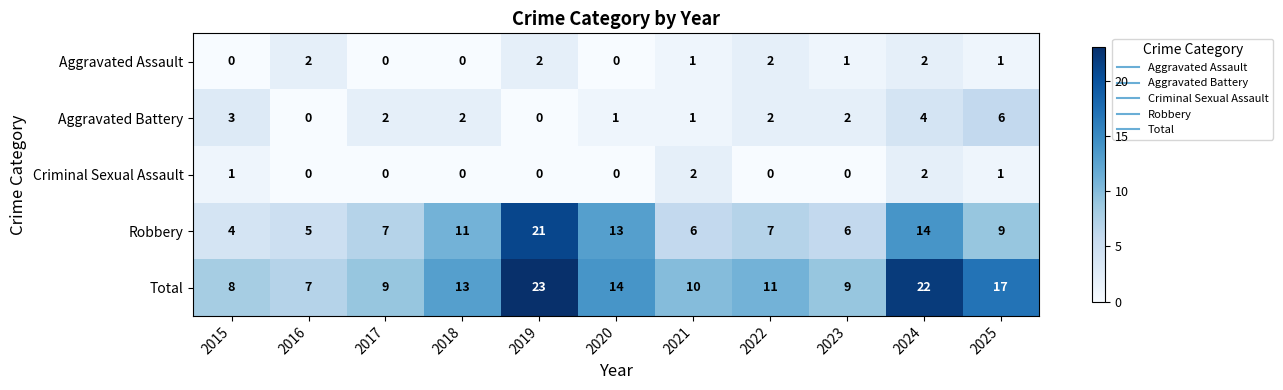

What is the spread (max minus min) of values at 2016?

7